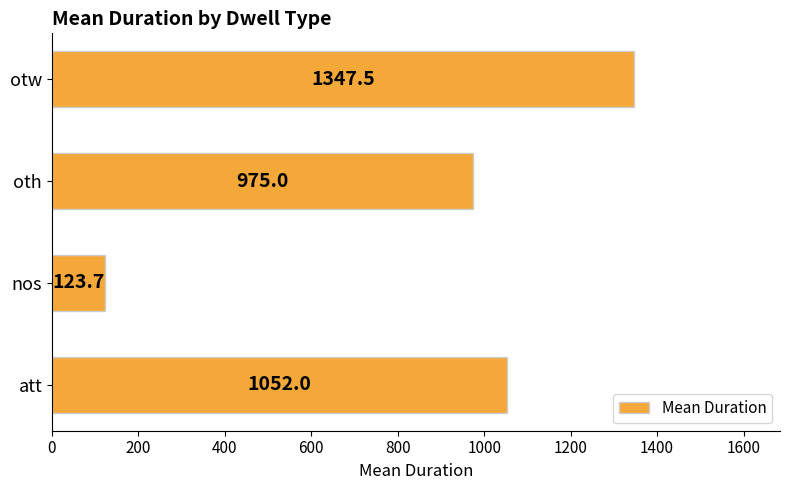

What is the difference between the maximum and minimum values?

1223.8